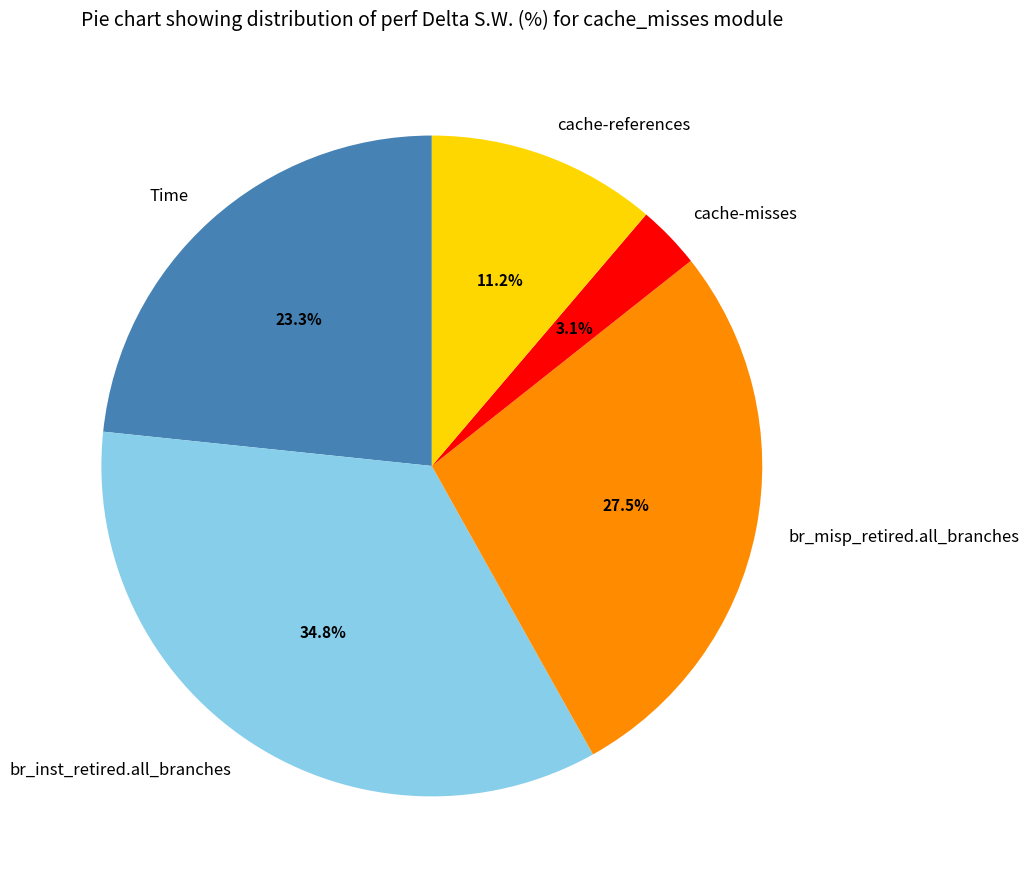

What is the largest slice in the pie chart?

br_inst_retired.all_branches